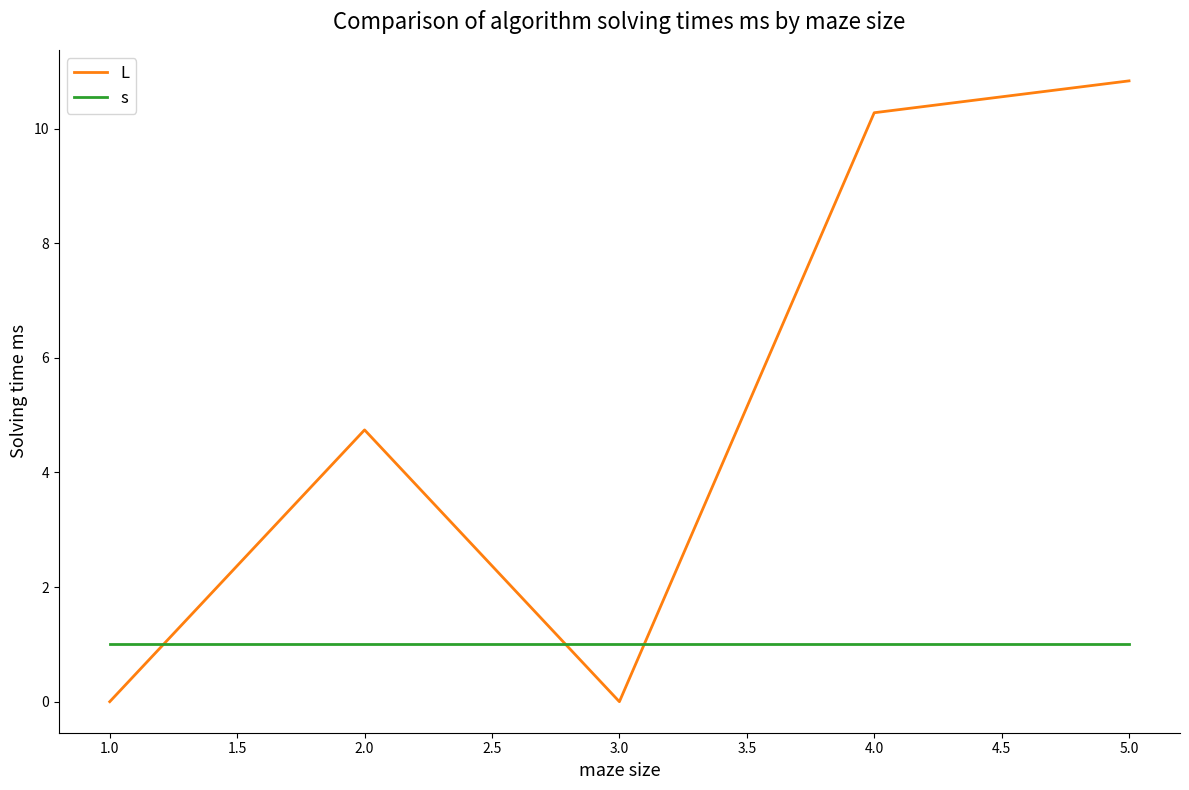

How many times do s and L cross each other?

3